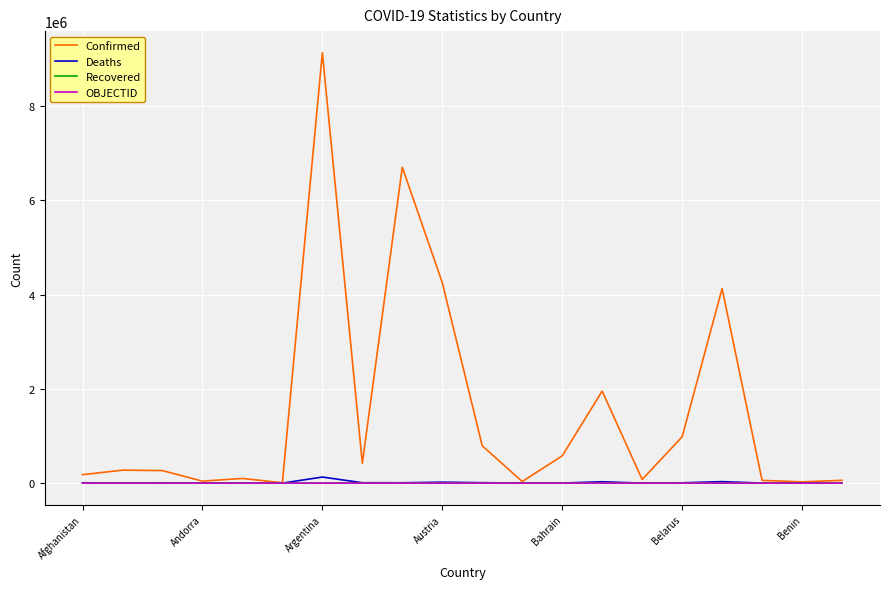

What is the highest value of the Confirmed series?

9135308